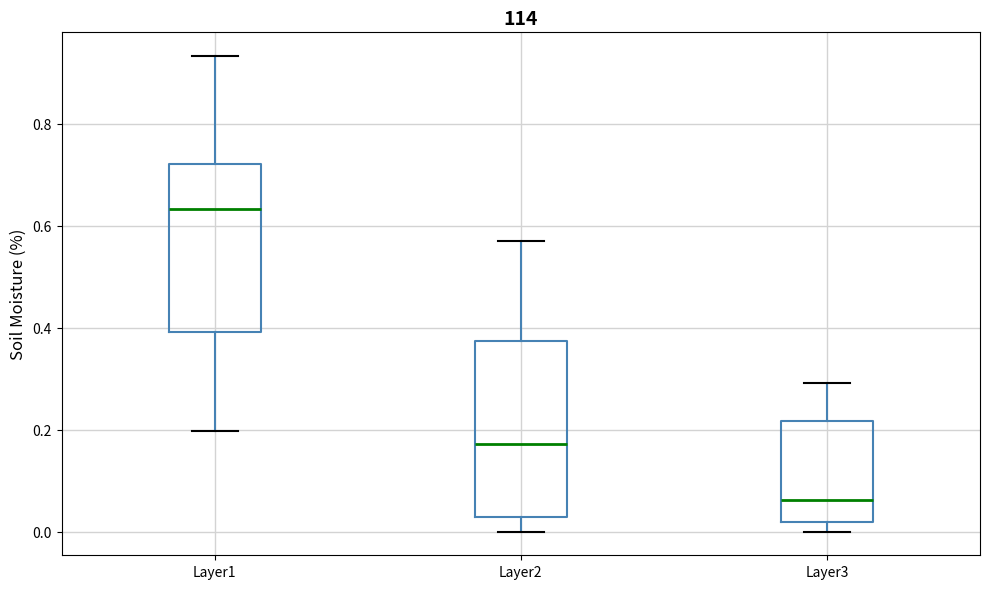

Reading left to right, read every box against the y-axis: the position of its median line, the range the box covers, and the ends of its whiskers. The values are not printed on the chart, so give them approximately, as read against the axis.

Layer1: median 0.64, box 0.40 to 0.72, whiskers 0.20 to 0.94
Layer2: median 0.18, box 0.02 to 0.38, whiskers 0.00 to 0.56
Layer3: median 0.06, box 0.02 to 0.22, whiskers 0.00 to 0.30